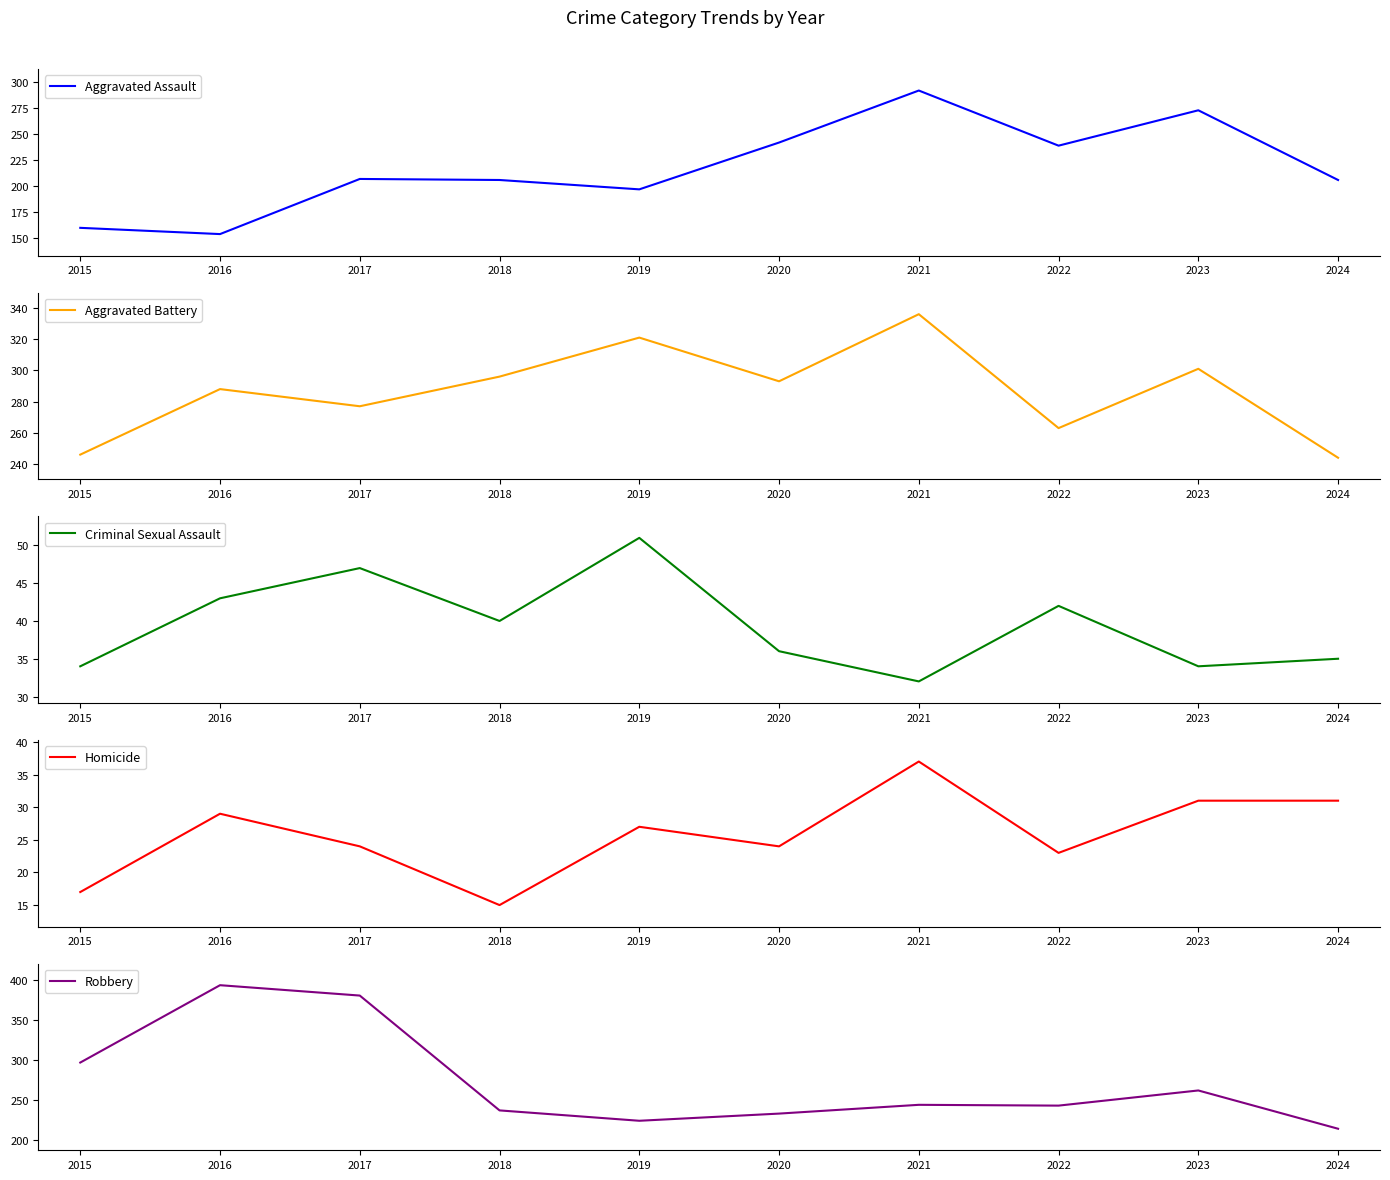

Which category has the highest value across all series?

2016